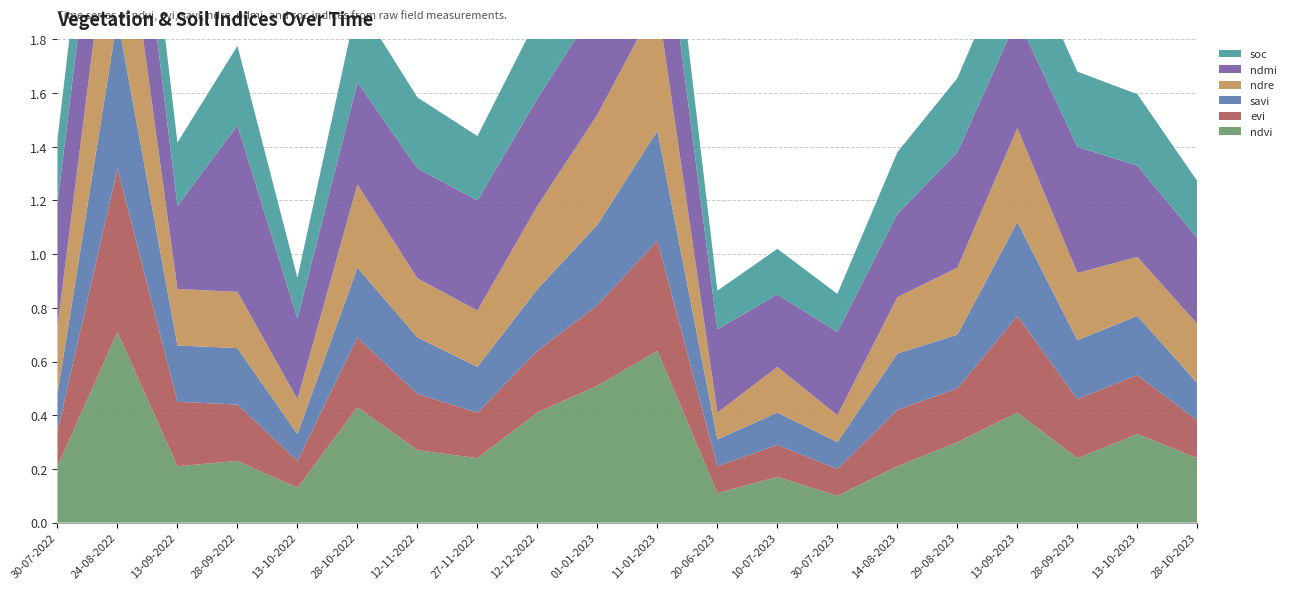

Reading right to left, list all the values displayed in this chart.

ndvi: 0.2	0.3	0.2	0.4	0.3	0.2	0.1	0.2	0.1	0.6	0.5	0.4	0.2	0.3	0.4	0.1	0.2	0.2	0.7	0.2
evi: 0.1	0.2	0.2	0.4	0.2	0.2	0.1	0.1	0.1	0.4	0.3	0.2	0.2	0.2	0.3	0.1	0.2	0.2	0.6	0.1
savi: 0.1	0.2	0.2	0.3	0.2	0.2	0.1	0.1	0.1	0.4	0.3	0.2	0.2	0.2	0.3	0.1	0.2	0.2	0.6	0.1
ndre: 0.2	0.2	0.2	0.3	0.2	0.2	0.1	0.2	0.1	0.5	0.4	0.3	0.2	0.2	0.3	0.1	0.2	0.2	0.6	0.2
ndmi: 0.3	0.3	0.5	0.4	0.4	0.3	0.3	0.3	0.3	0.5	0.4	0.4	0.4	0.4	0.4	0.3	0.6	0.3	0.5	0.5
soc: 0.2	0.3	0.3	0.3	0.3	0.2	0.1	0.2	0.1	0.3	0.3	0.3	0.2	0.3	0.3	0.2	0.3	0.2	0.3	0.2